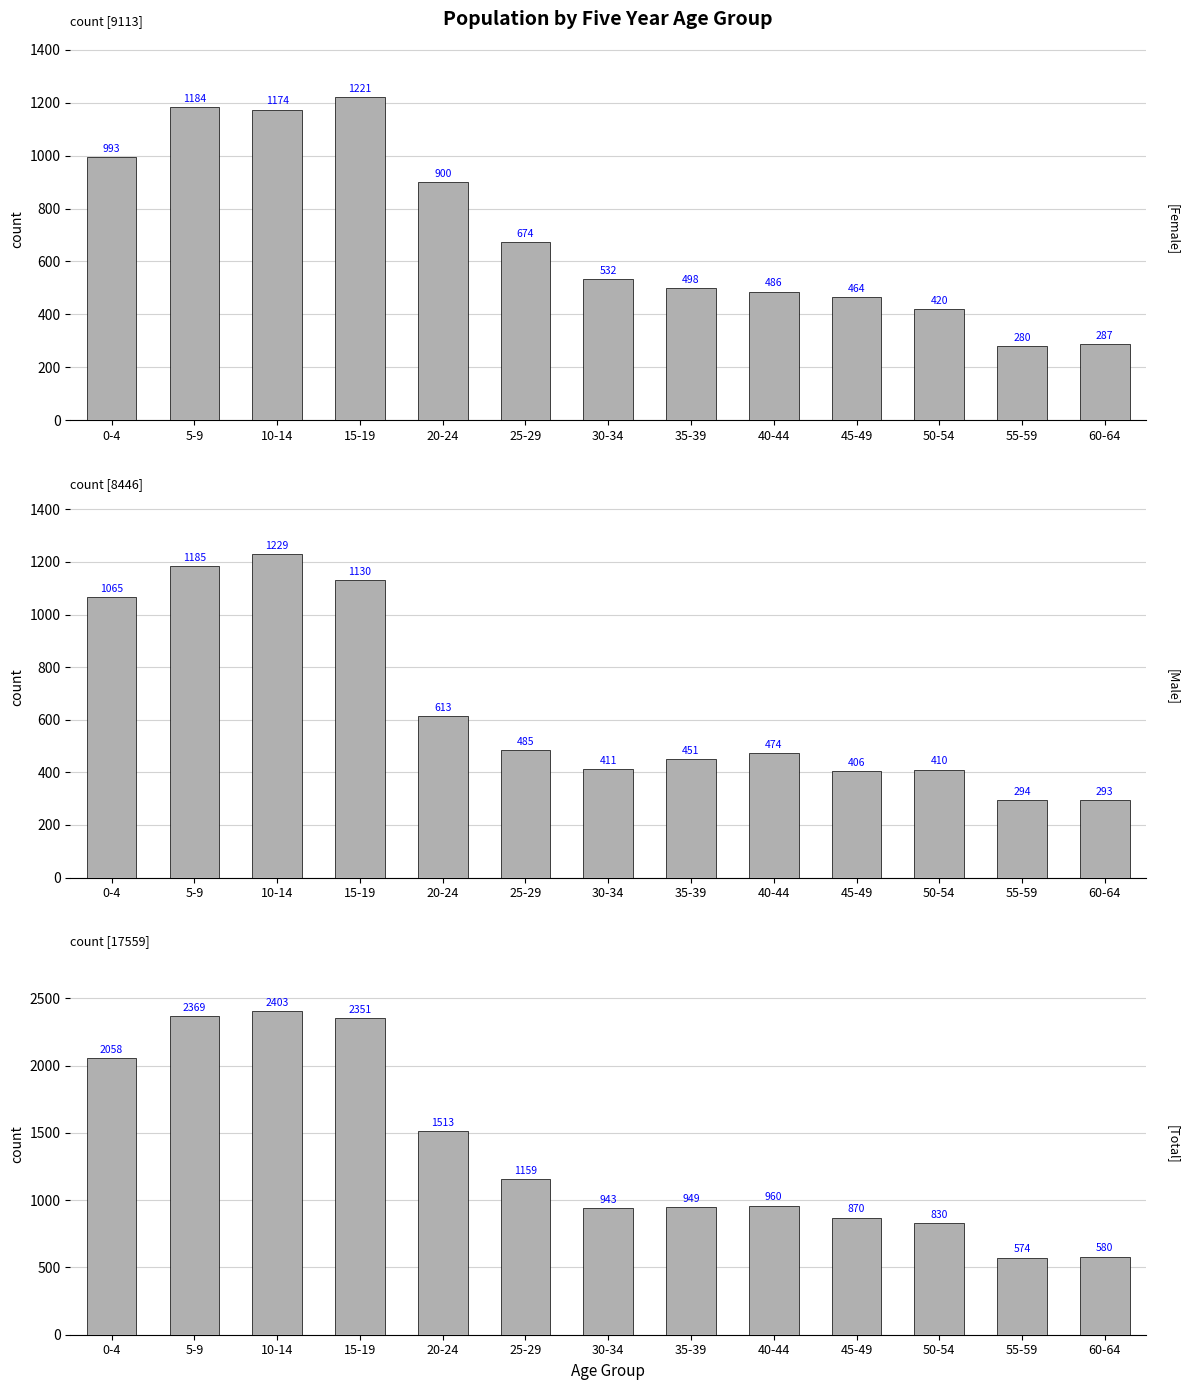

What is the average value of the Male series?

650